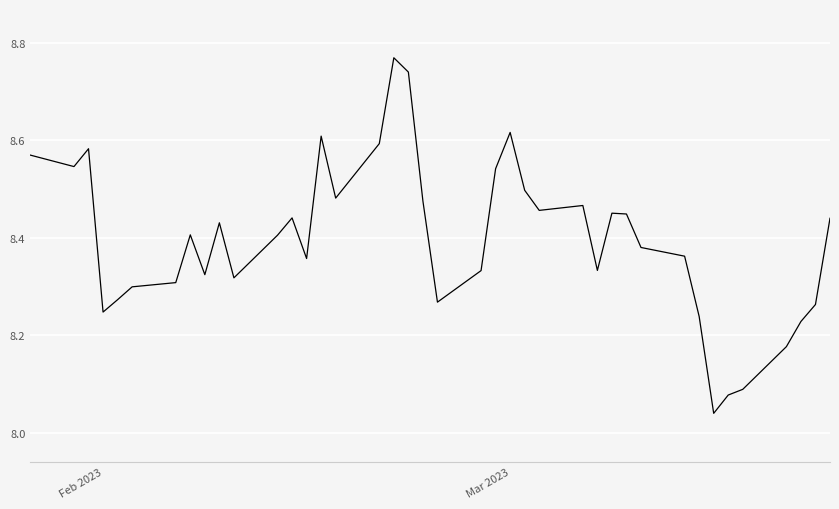

Is this an area chart (filled region under the line)?

No